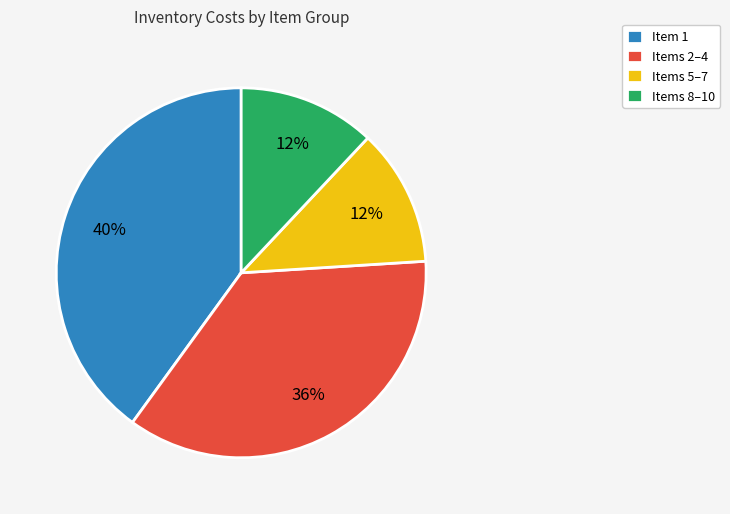

To the nearest percent, what percentage of the pie is Item 1?

40%